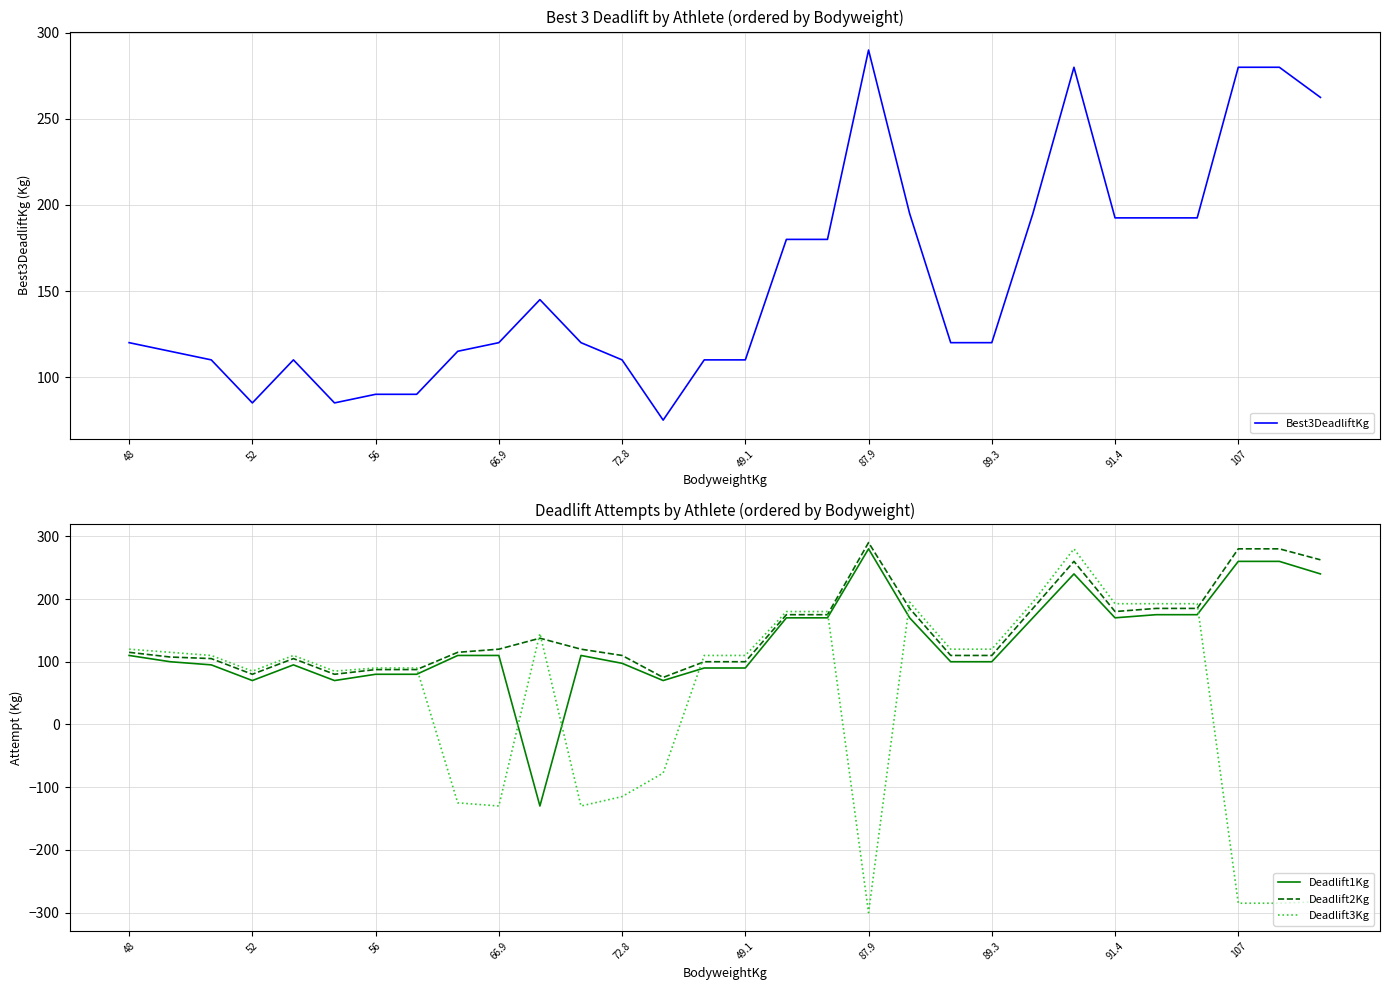

In Best3DeadliftKg, how many points are lower than both neighbors (excluding endpoints)?

3